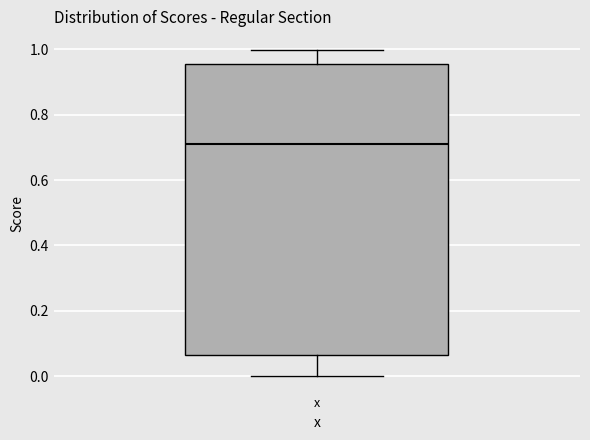

Read this box plot against the y-axis: the position of the median line, the range covered by the box, and the ends of both whiskers. The values are not printed on the chart, so give them approximately, as read against the axis.

median 0.70, box 0.06 to 0.96, whiskers 0.00 to 1.00